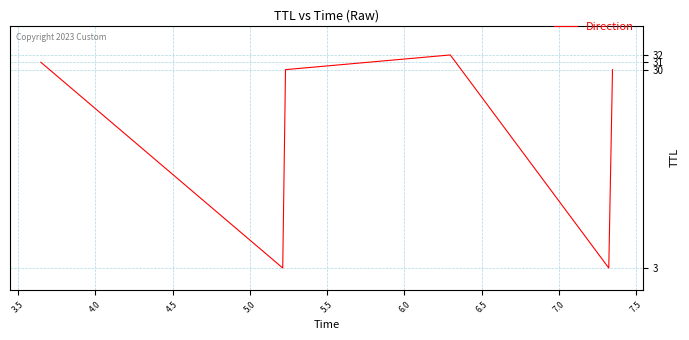

True or false: the data has more than 0 interior local peaks.

True